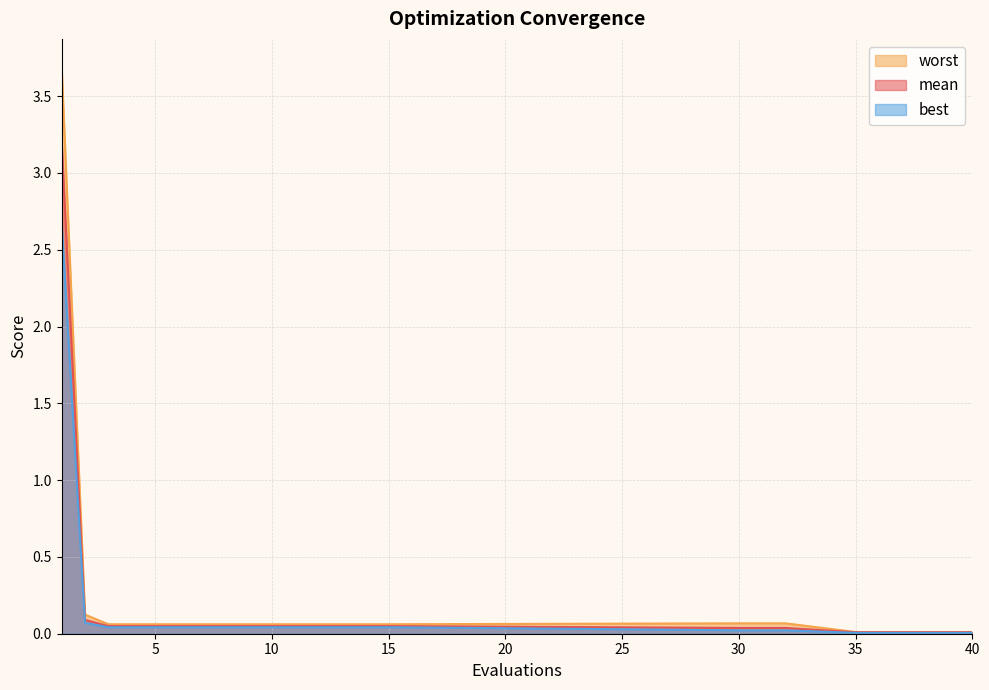

What is the value of the best point at the 2nd from the left?

0.1